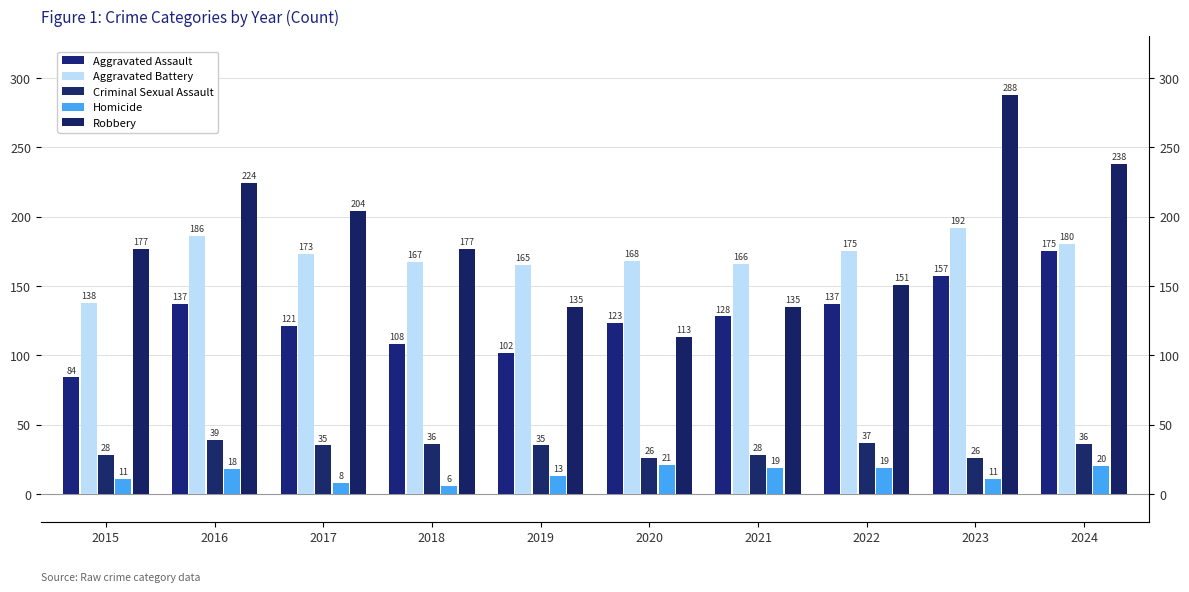

Which series has the largest range (max minus min)?

Robbery